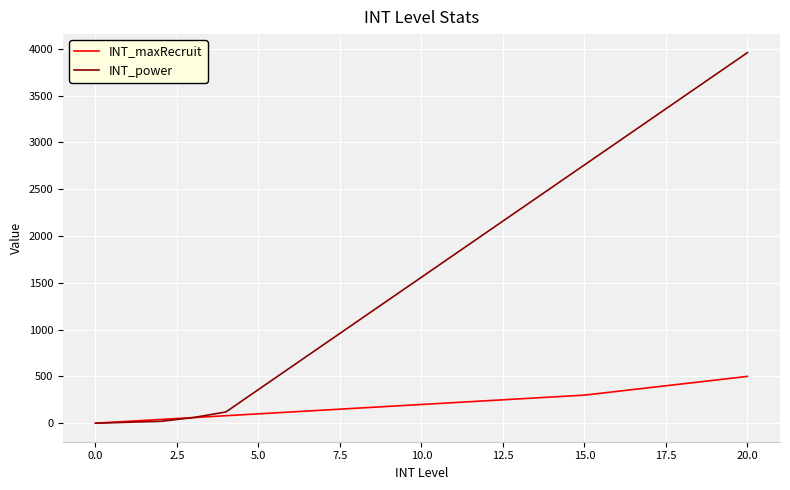

What is the sum of all INT_power values?

34770